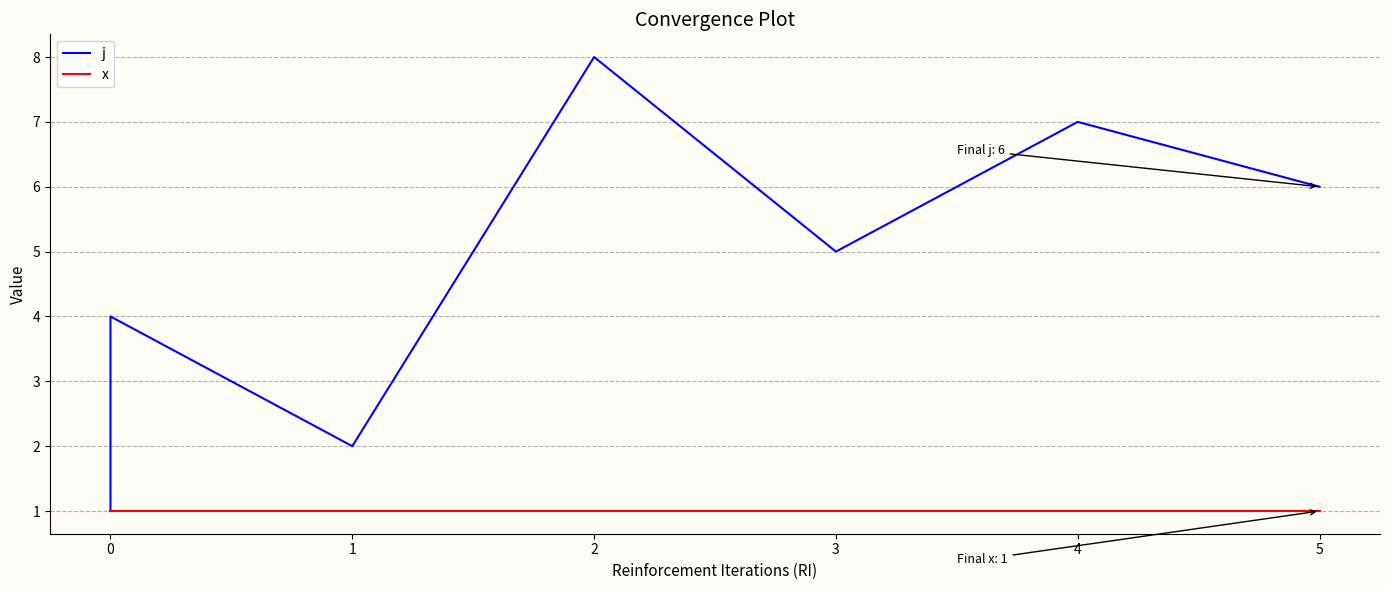

How many data points does each series have?

8